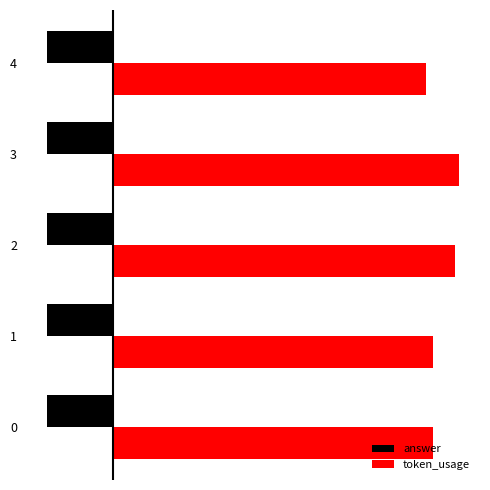

The value of token_usage at 4 is 142.0. True or false?

True